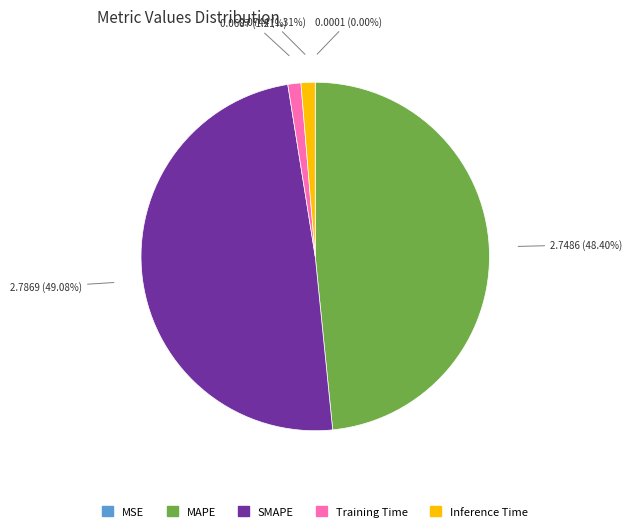

What is the largest slice in the pie chart?

SMAPE